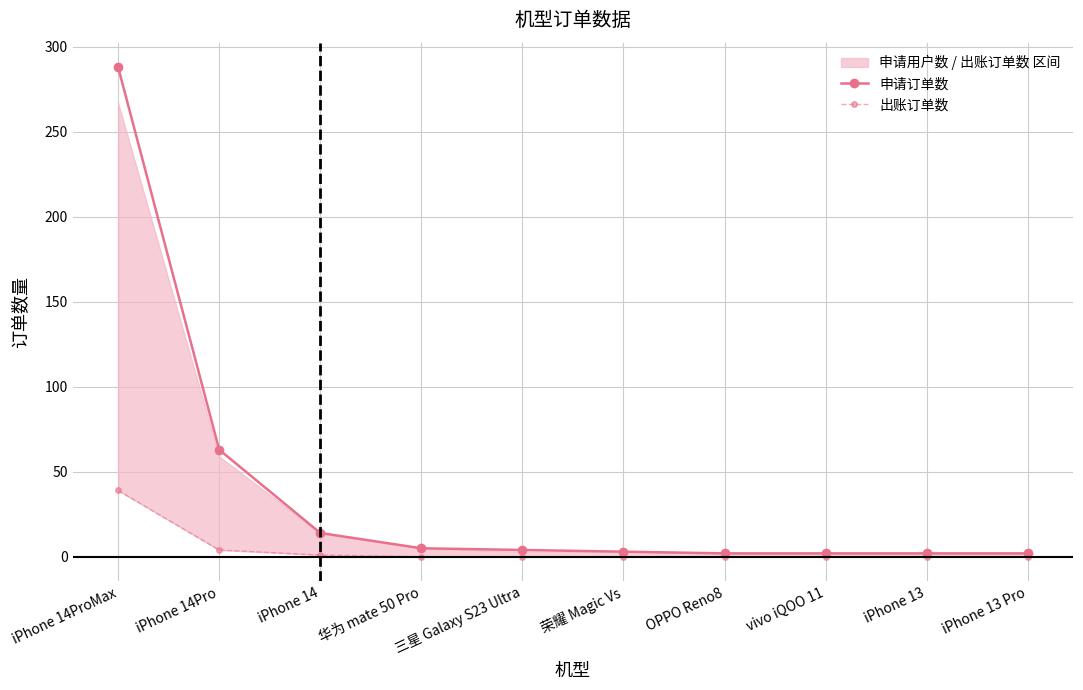

What are all the series names shown in the legend?

申请订单数, 出账订单数